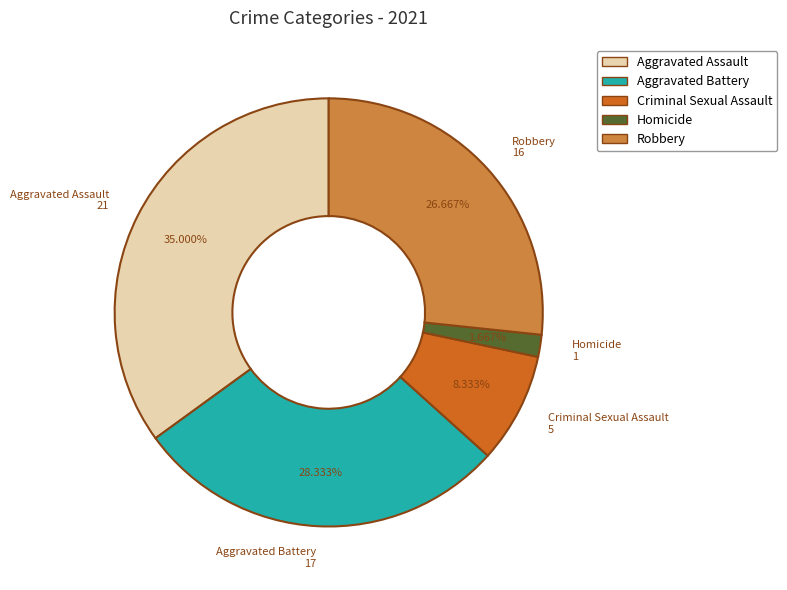

The Aggravated Assault slice represents 35% of the pie. True or false?

True